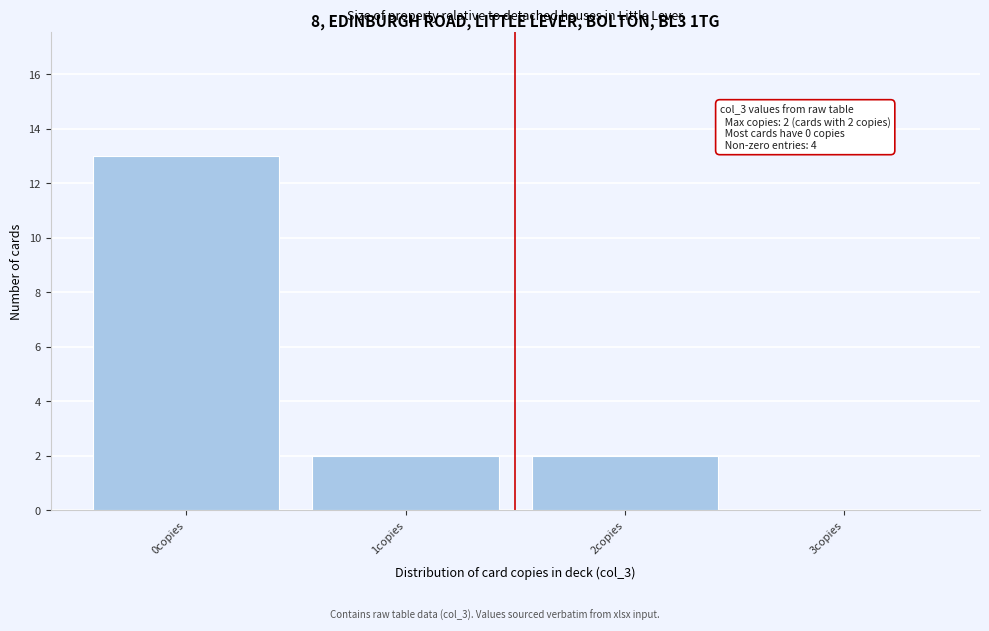

Reading right to left, list all the values displayed in this chart.

3copies=0	2copies=2	1copies=2	0copies=13